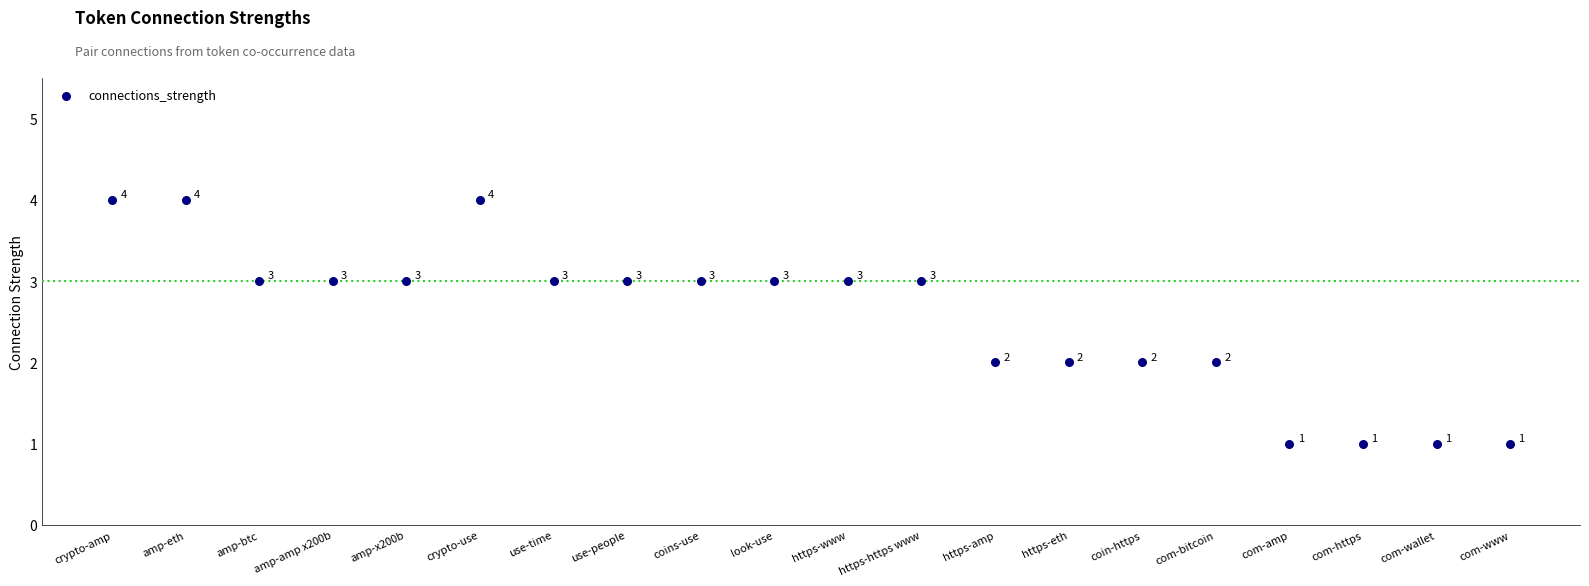

What is the range of Y values (max minus min)?

3